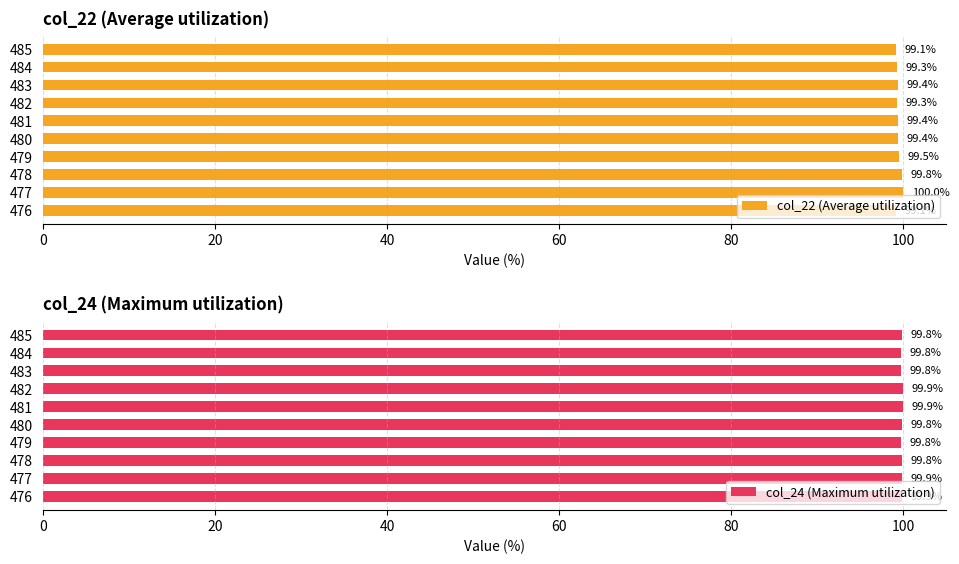

The value of col_22 (Average utilization) at 479 is 99.5. True or false?

True